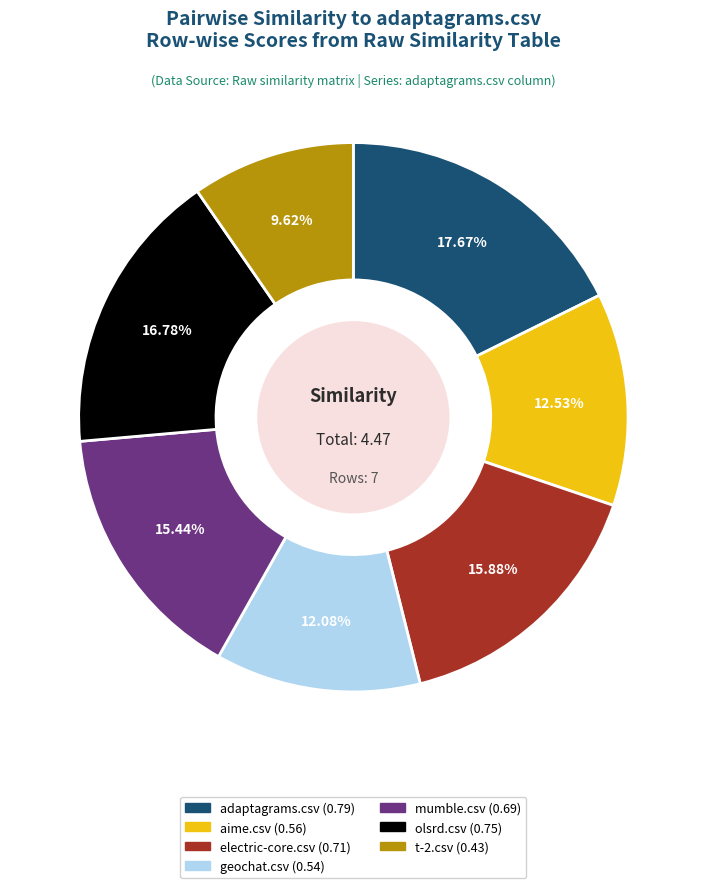

Is there any slice that represents more than half of the pie?

No